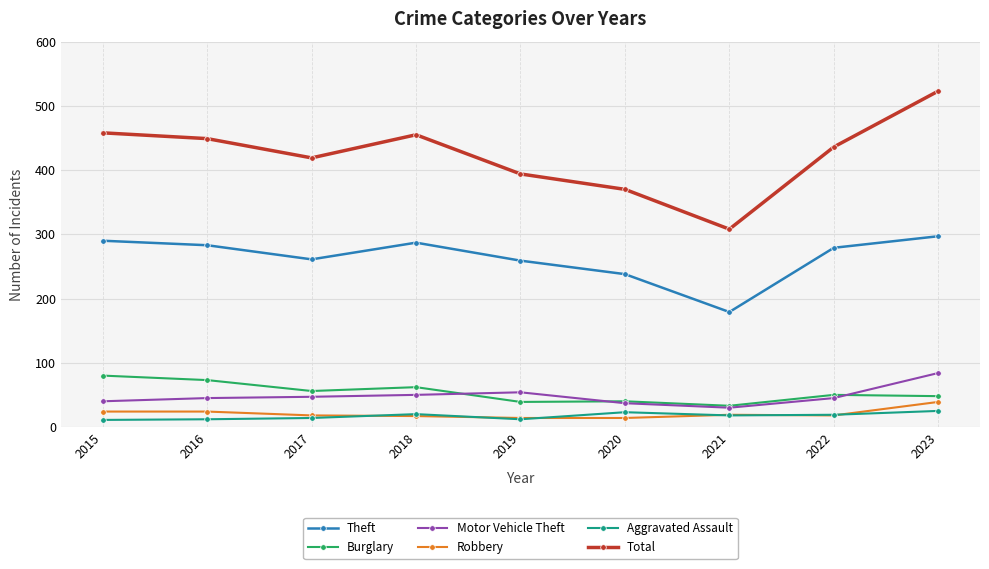

Which series has the largest range (max minus min)?

Total